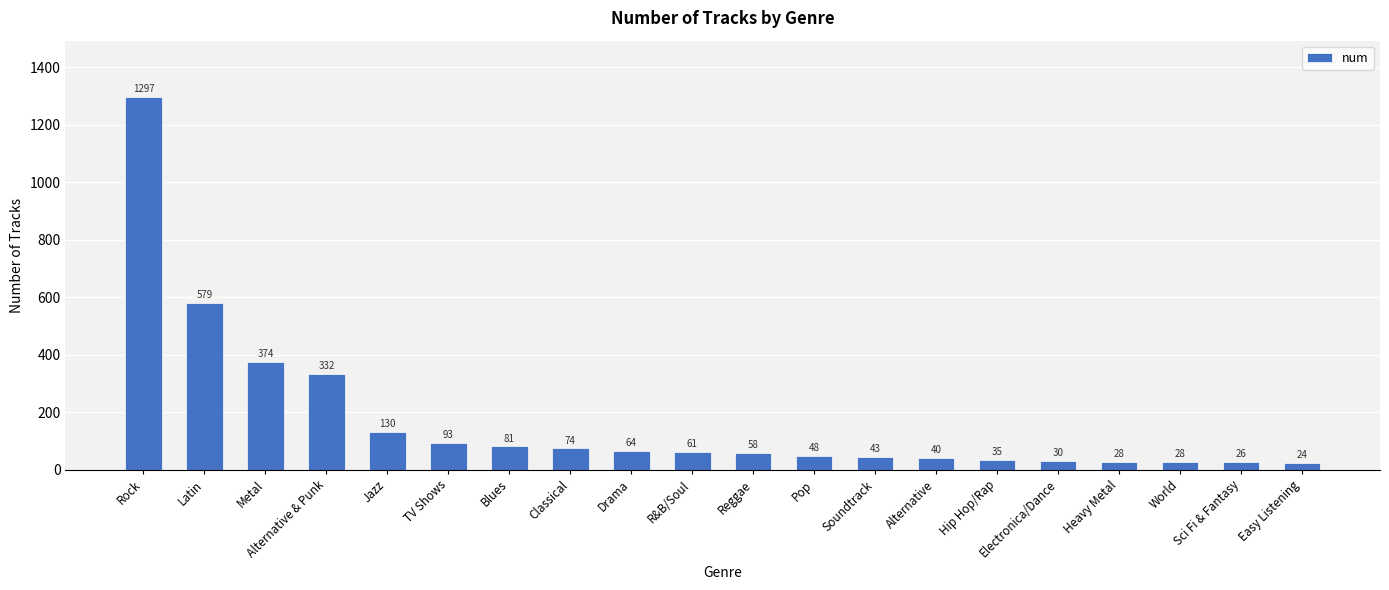

Reading left to right, transcribe all the data shown in this chart.

Rock=1297	Latin=579	Metal=374	Alternative & Punk=332	Jazz=130	TV Shows=93	Blues=81	Classical=74	Drama=64	R&B/Soul=61	Reggae=58	Pop=48	Soundtrack=43	Alternative=40	Hip Hop/Rap=35	Electronica/Dance=30	Heavy Metal=28	World=28	Sci Fi & Fantasy=26	Easy Listening=24